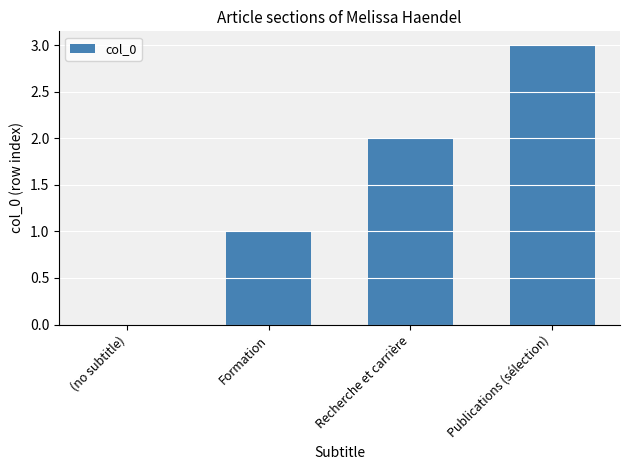

Where is the data nearest to the value 1?

Formation